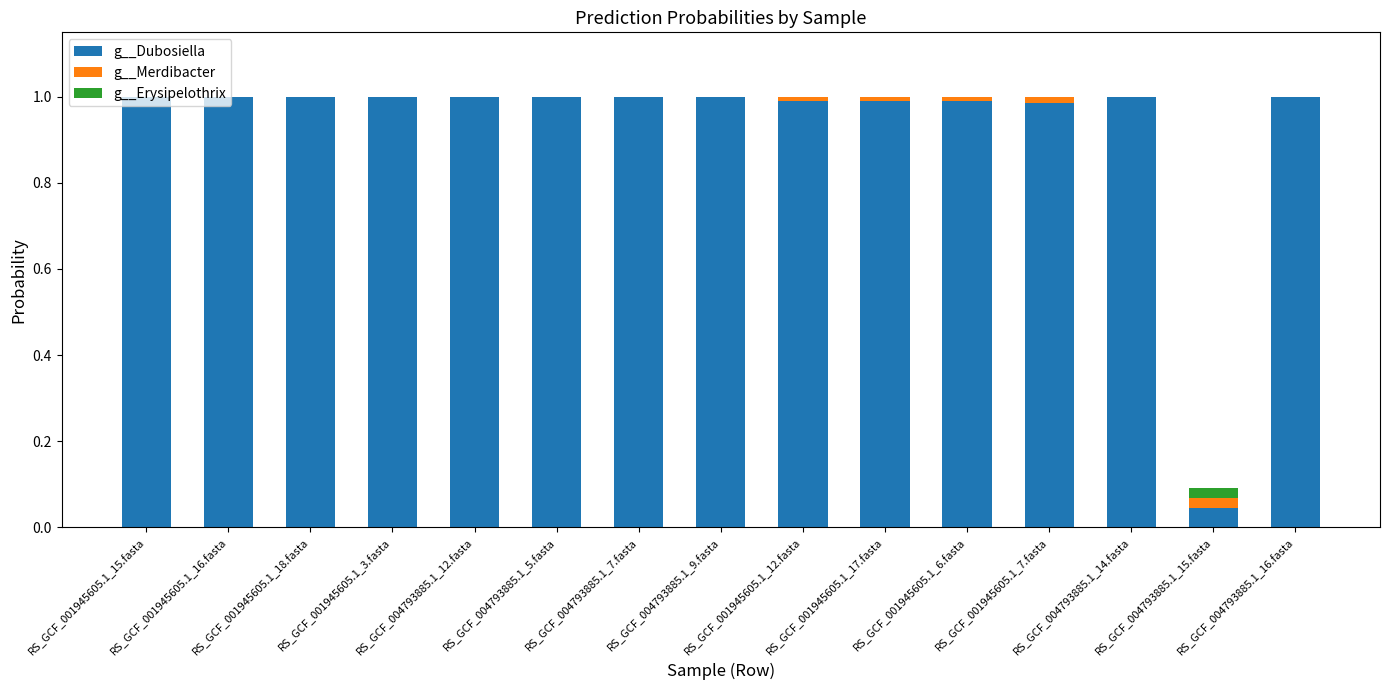

The g__Dubosiella series shows 1.0 at RS_GCF_004793885.1_5.fasta. True or false?

True